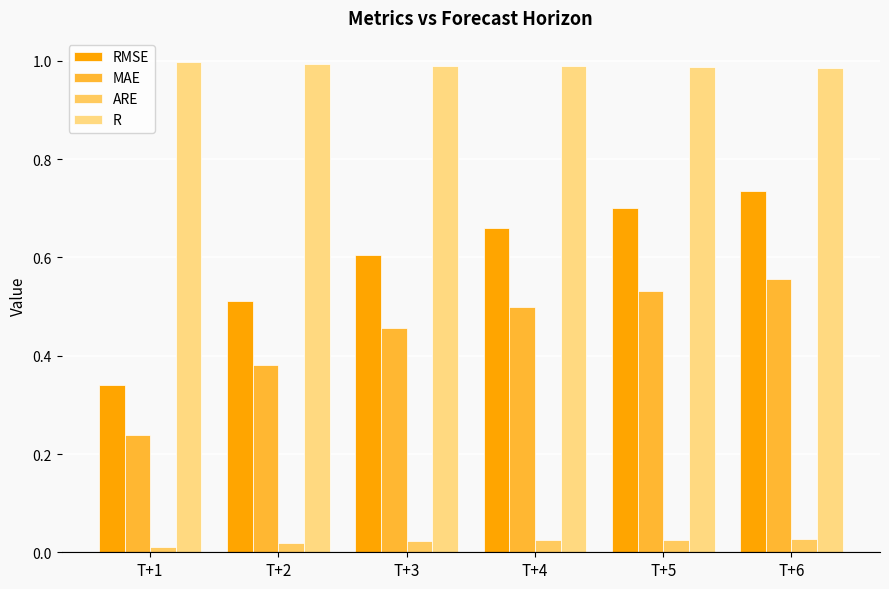

How many bars are there in total?

24